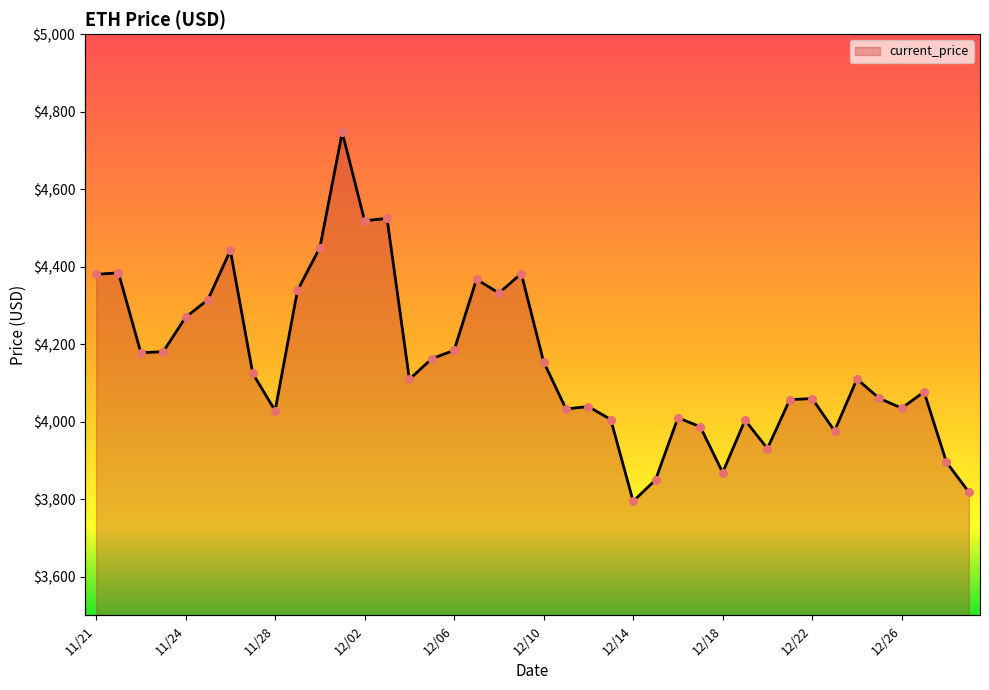

Approximately how many times larger is the value at 11/22 compared to 12/03?

0.9